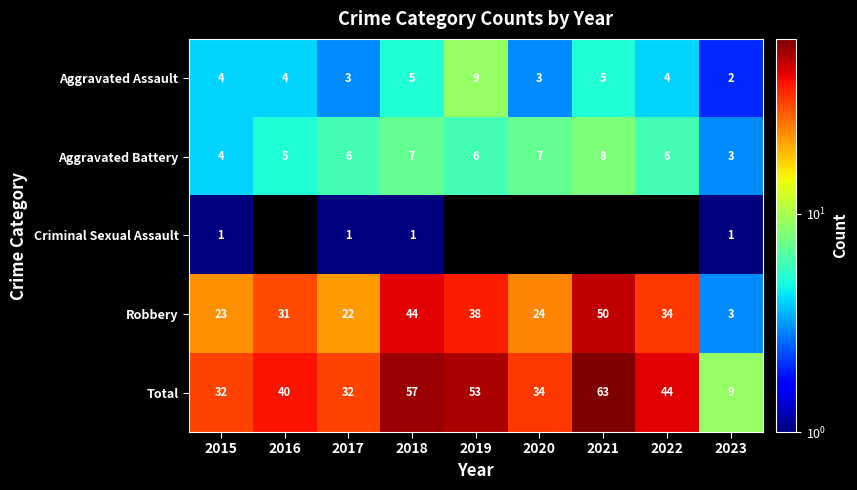

Which category has the lowest value in the Aggravated Assault series?

2023